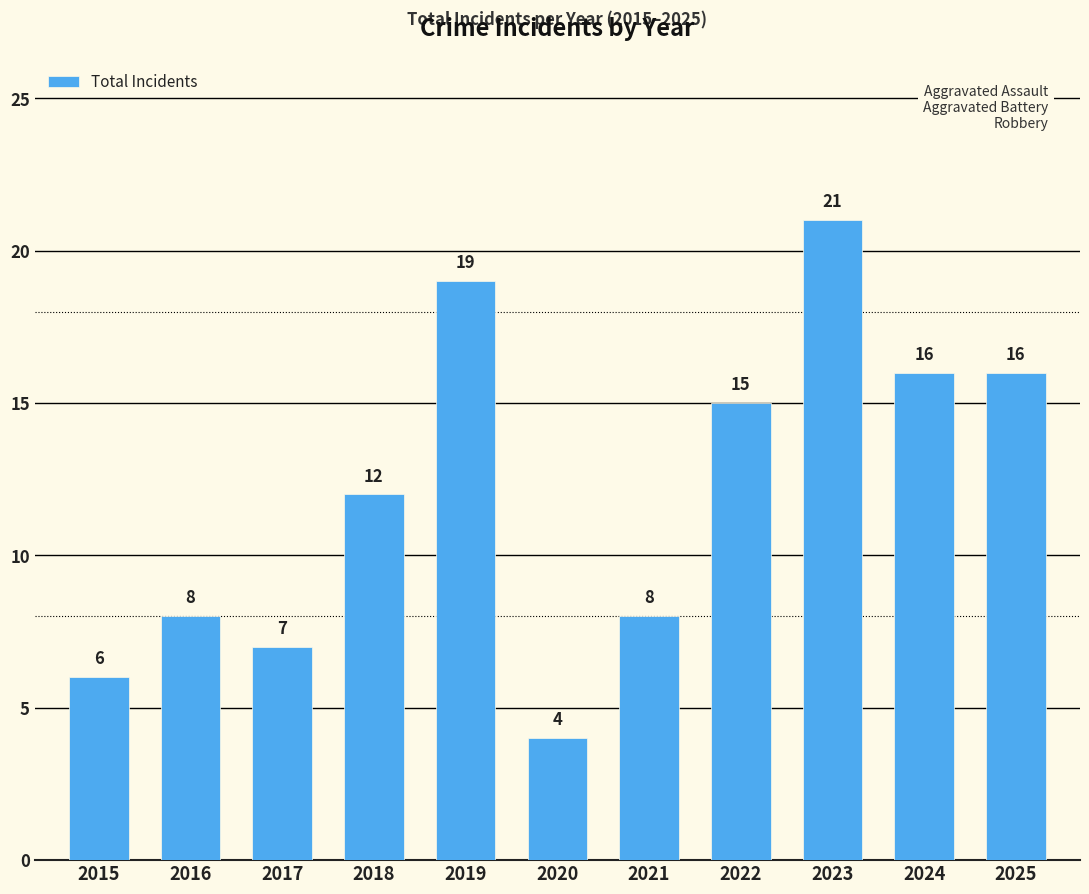

What is the value of the 7th bar from the left?

8